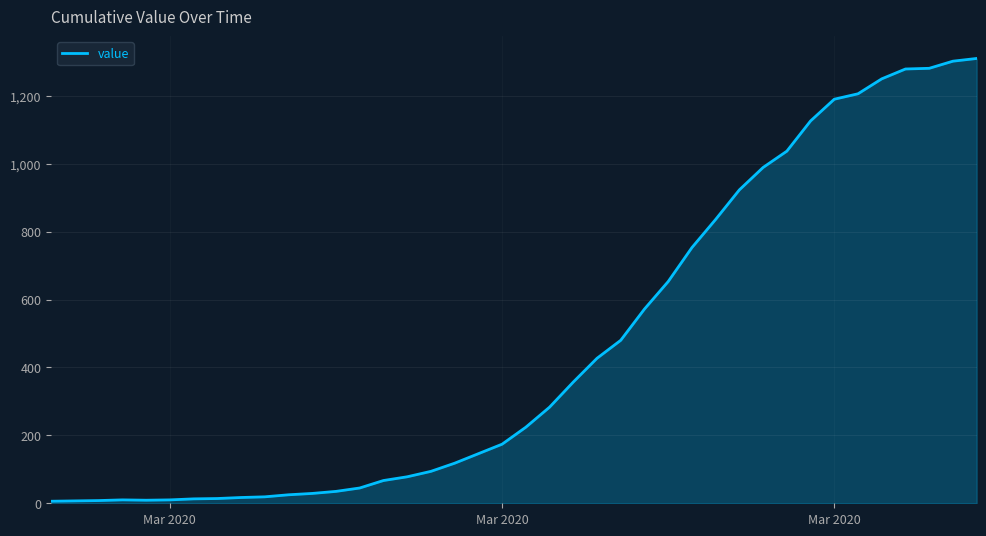

Reading left to right, transcribe all the data shown in this chart.

6	7	8	10	9	10	13	14	17	19	25	29	35	45	67	78	94	118	146	174	224	283	357	427	480	572	653	753	836	923	989	1037	1126	1190	1206	1250	1279	1281	1302	1310